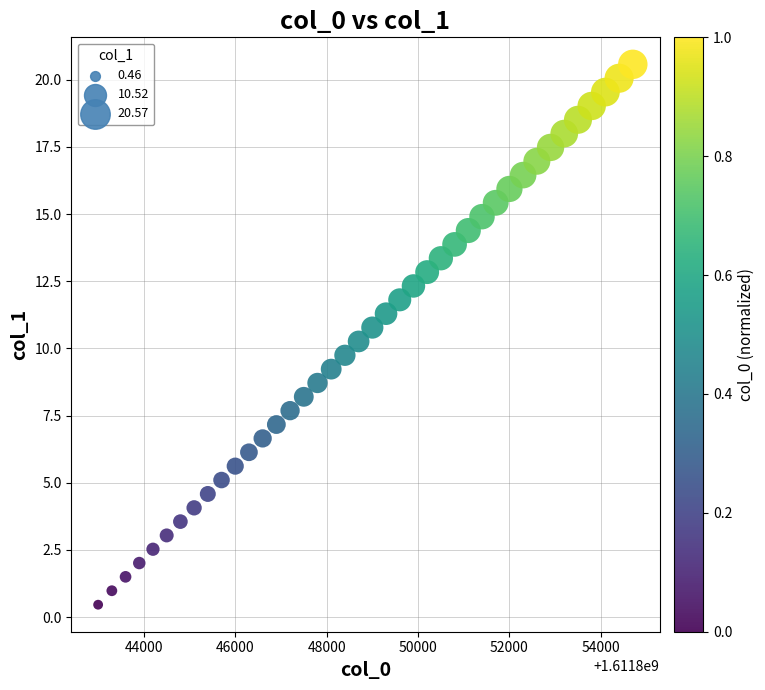

What is the range of X values (max minus min)?

11700.0